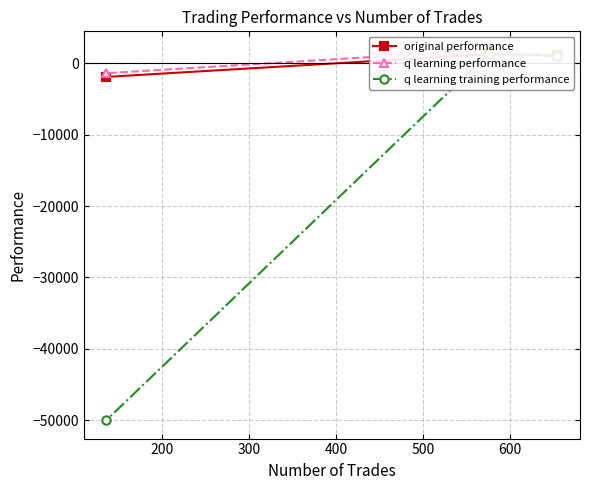

How many data points does each series have?

3